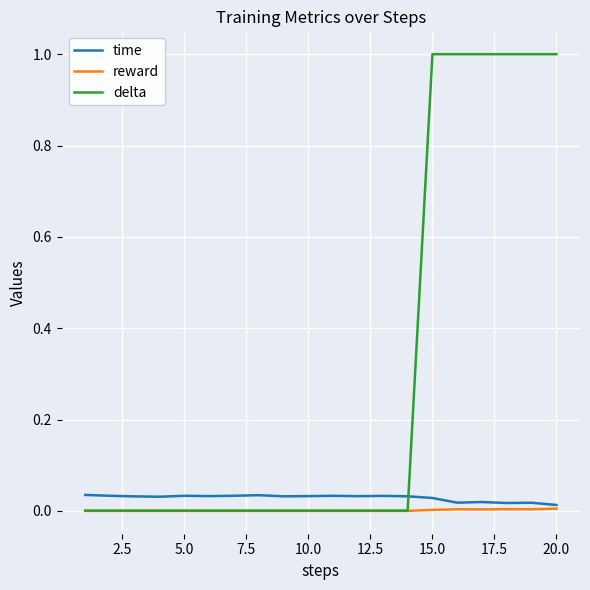

What is the maximum value for delta?

1.0